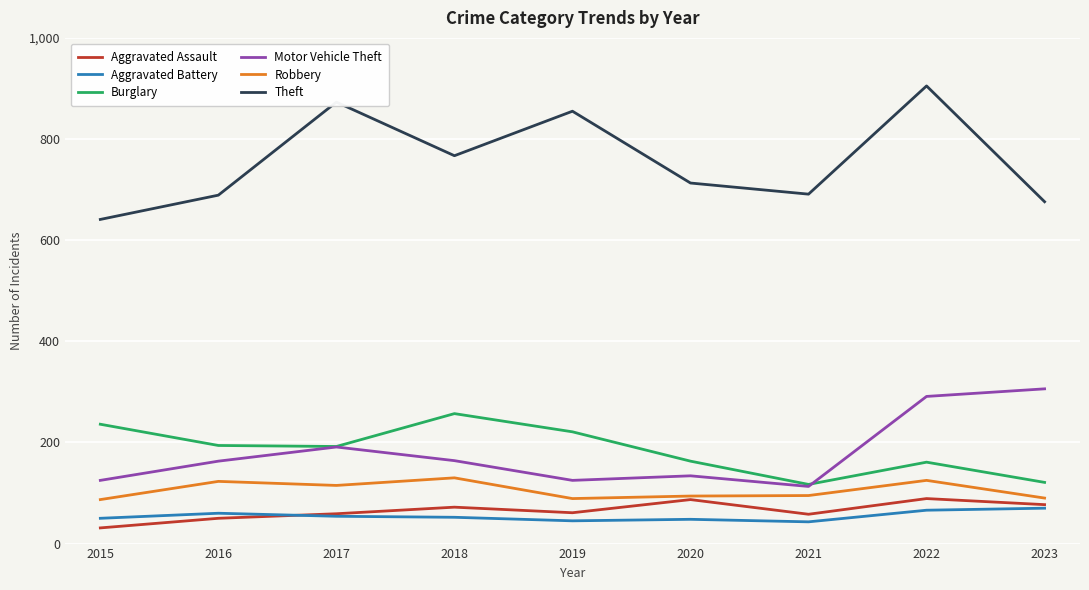

What is the sum of the Aggravated Battery values at 2015 and 2017?

104